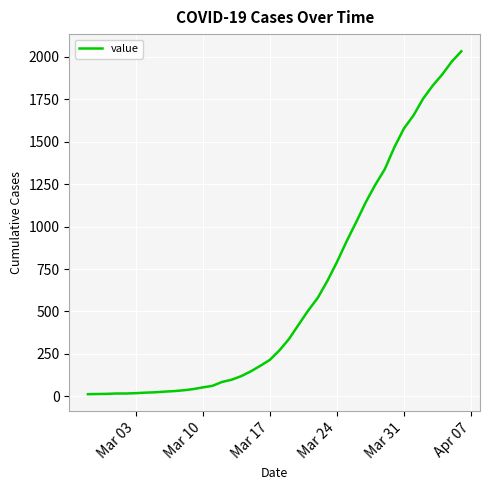

What is the maximum value shown in the chart?

2032